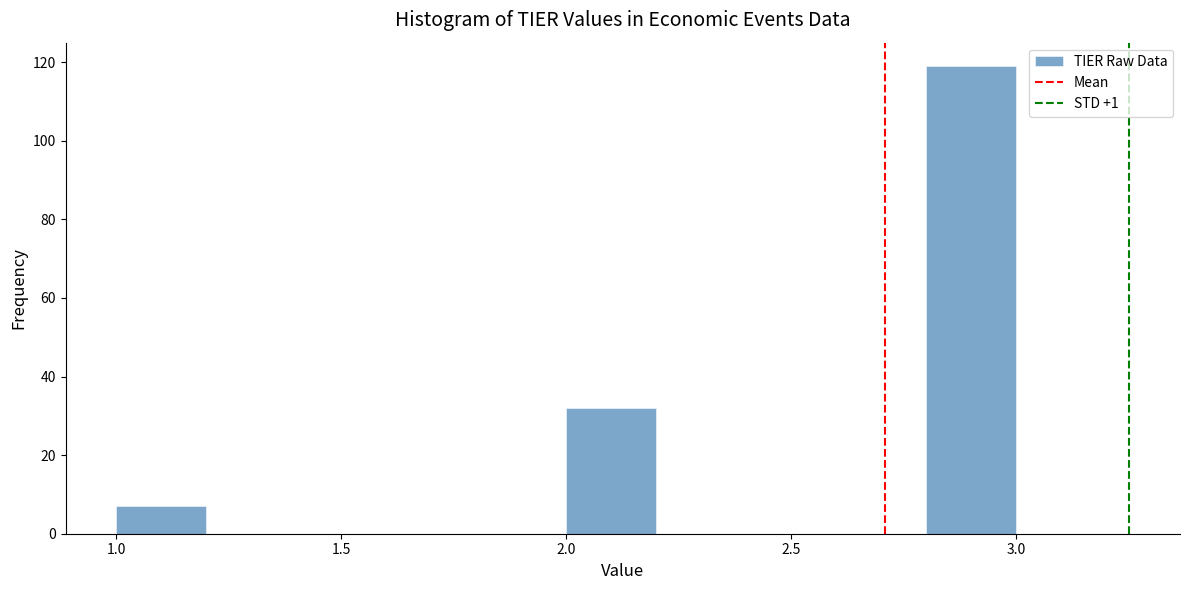

Reading left to right, list every bar in this chart as the range it spans on the x-axis followed by its height. The values are not printed on the chart, so give them approximately, as read against the axis.

1.0 to 1.2: 8
1.2 to 1.4: 0
1.4 to 1.6: 0
1.6 to 1.8: 0
1.8 to 2.0: 0
2.0 to 2.2: 32
2.2 to 2.4: 0
2.4 to 2.6: 0
2.6 to 2.8: 0
2.8 to 3.0: 120